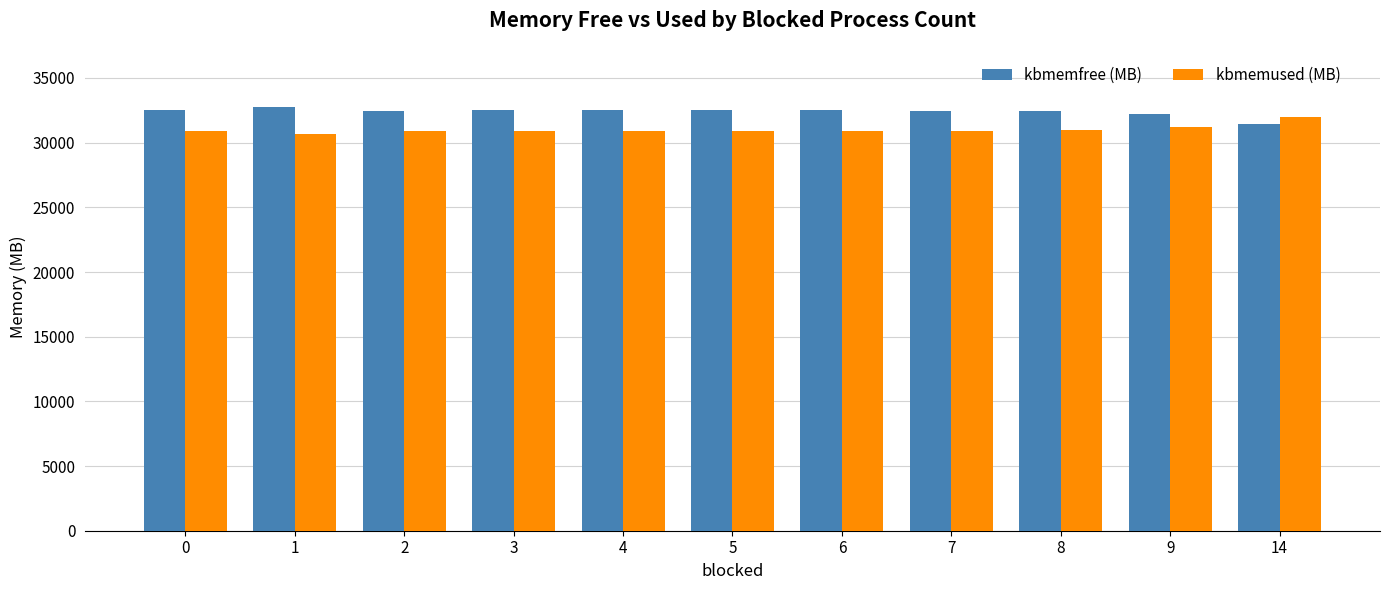

How many values in the kbmemfree (MB) series exceed 32486?

6